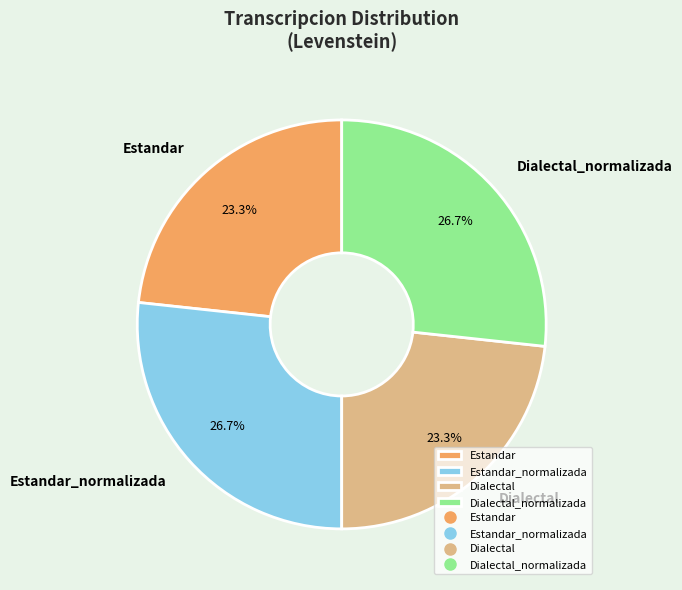

How much of the chart is everything except Dialectal?

76.7%